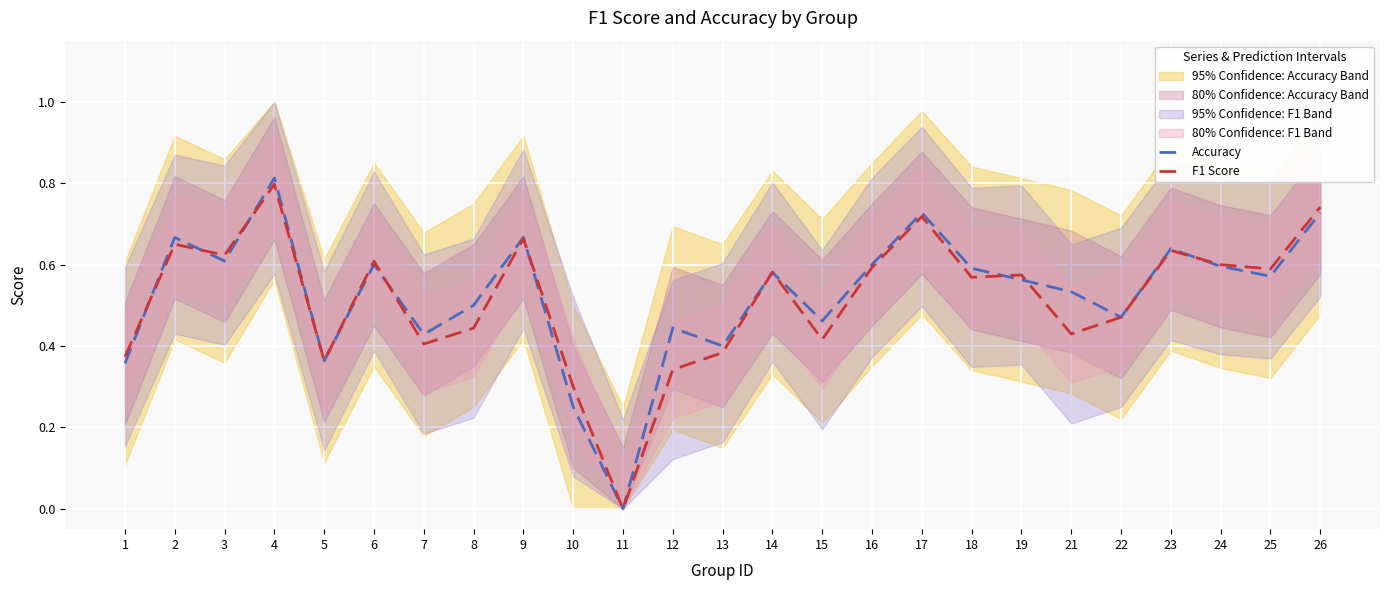

Is it true that Accuracy equals 0.0 at 11?

True